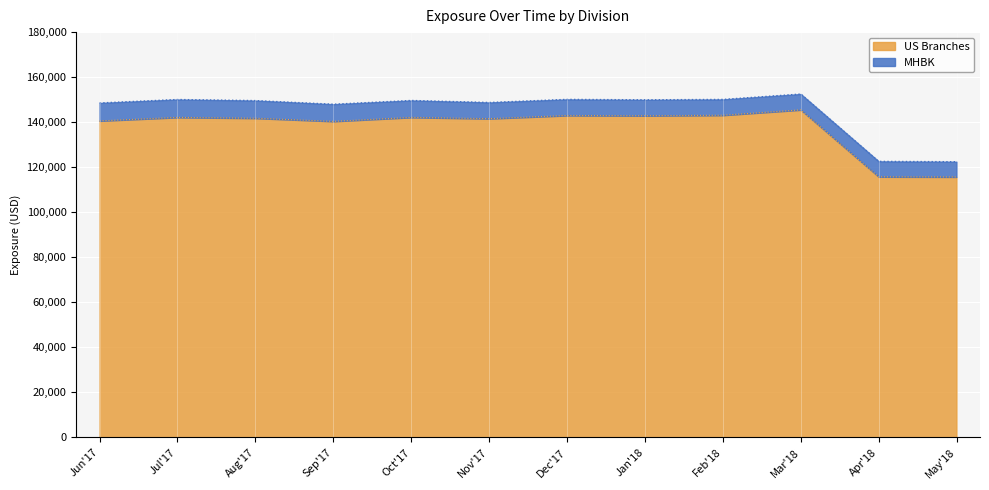

True or false: MHBK has more than 1 points higher than both neighbors.

False